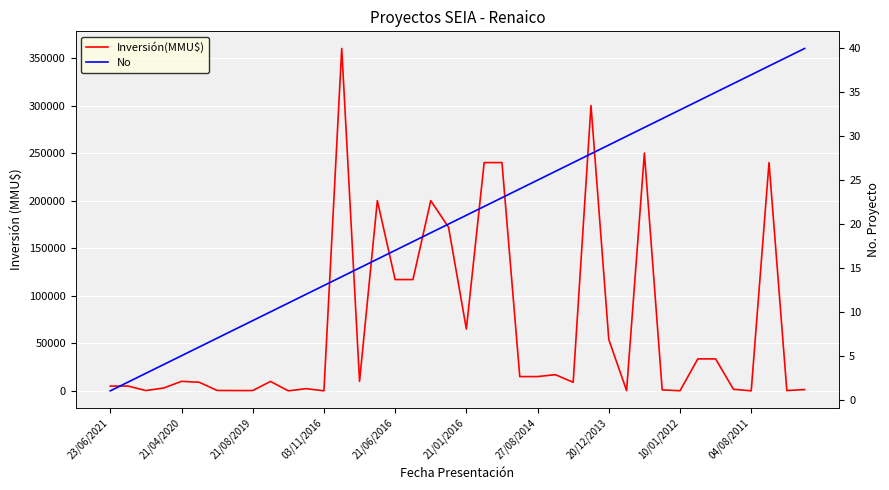

Between 24 and 31, which series saw the biggest shift?

Inversión(MMU$)